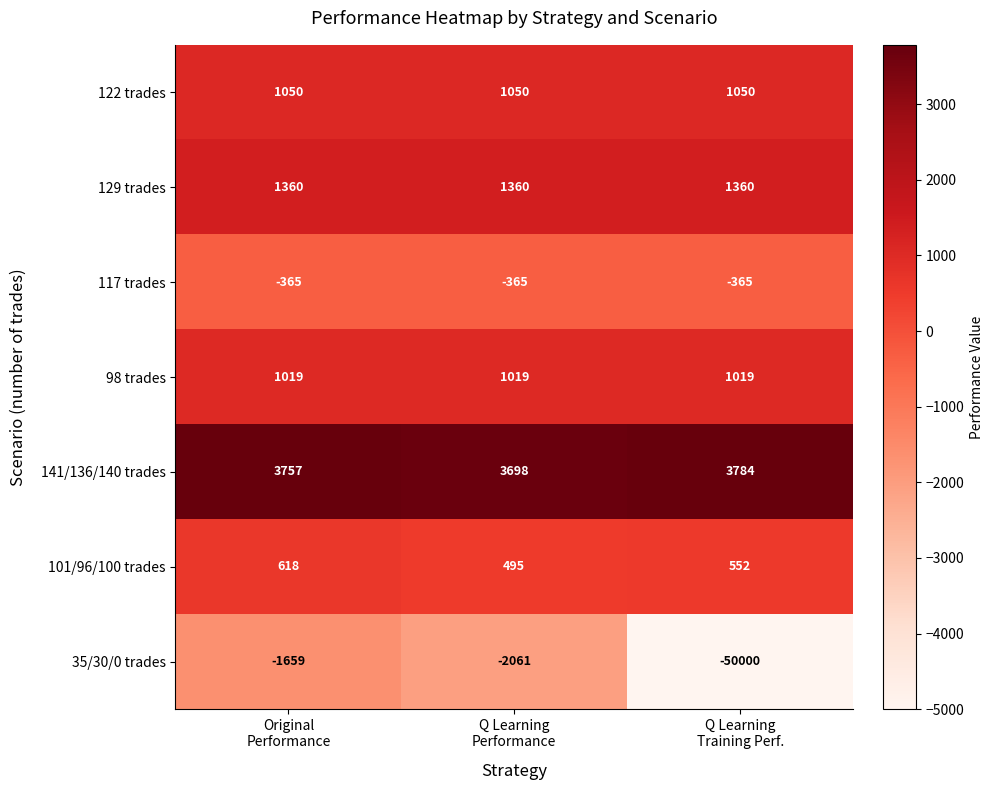

At Q Learning
Training Perf., list the series in order from largest to smallest.

141/136/140 trades, 129 trades, 122 trades, 98 trades, 101/96/100 trades, 117 trades, 35/30/0 trades